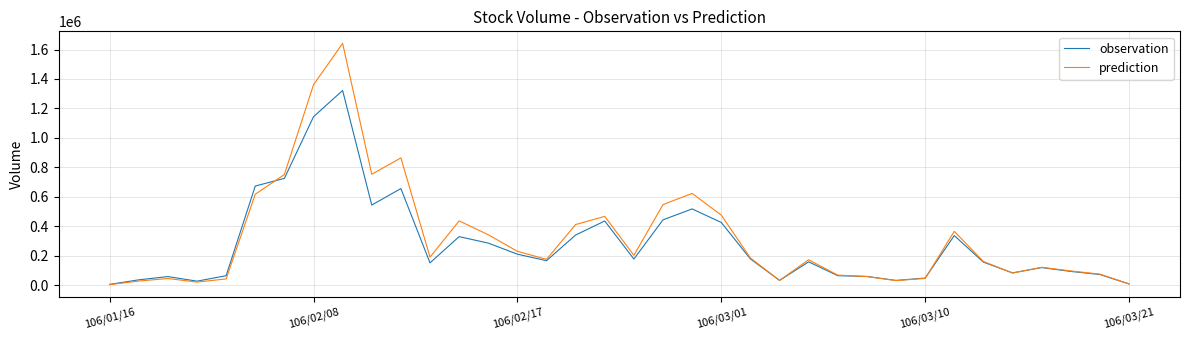

Rank the series by their average value, from highest to lowest.

prediction, observation